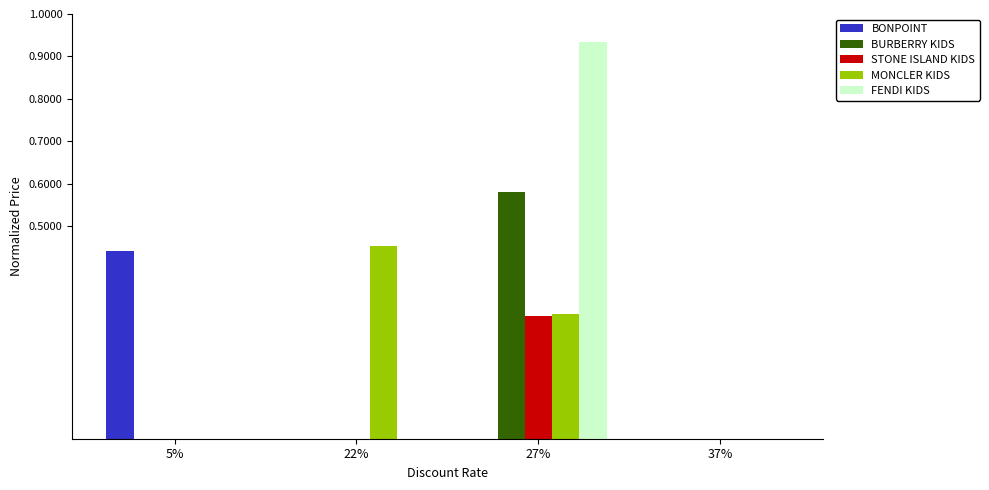

At which category is the sum across all series the highest?

27%